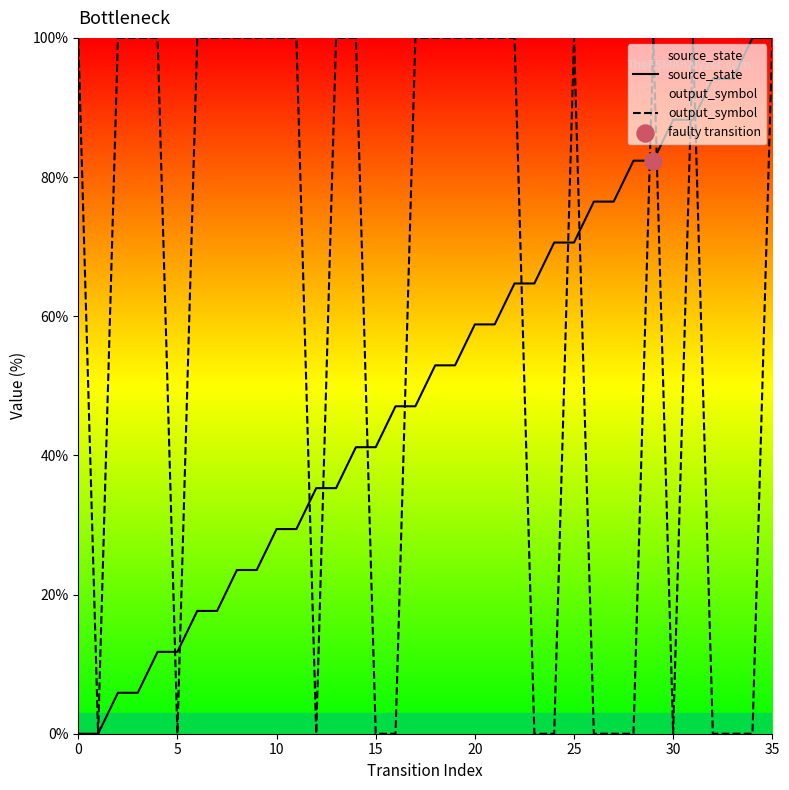

Which series reaches the maximum Y coordinate?

source_state